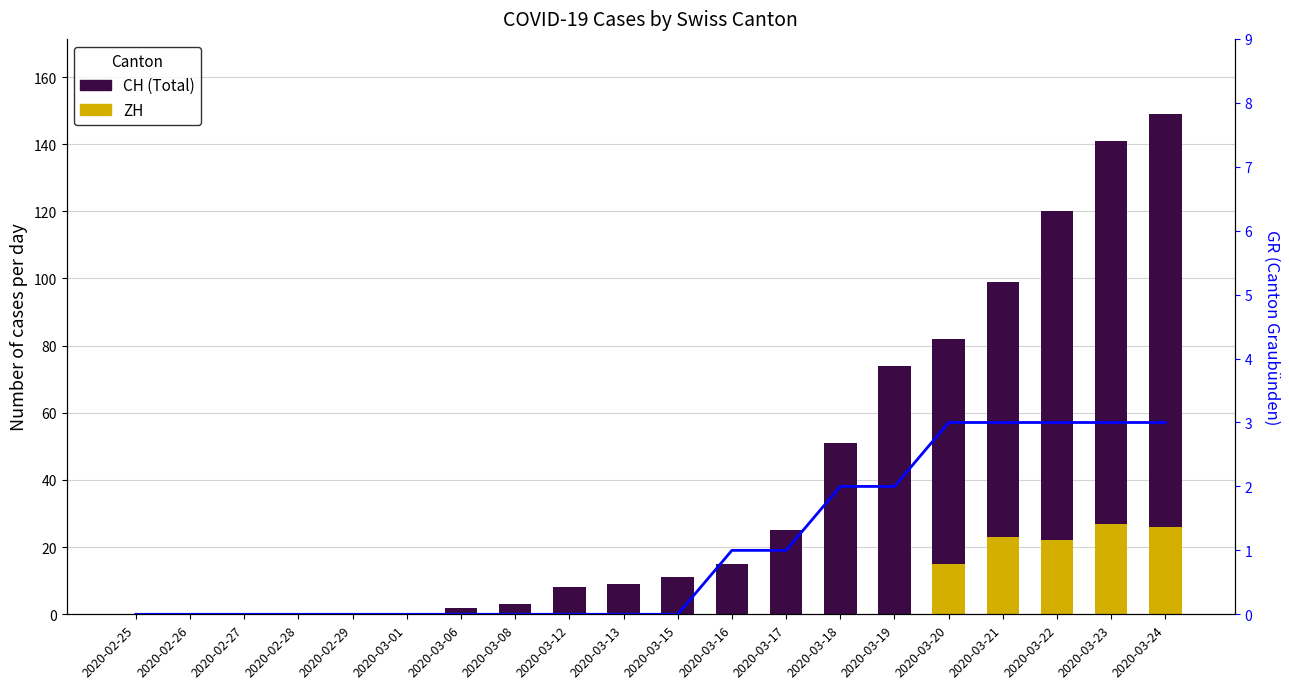

Reading left to right, extract all data points from this chart.

CH (Total): 2020-02-25=0	2020-02-26=0	2020-02-27=0	2020-02-28=0	2020-02-29=0	2020-03-01=0	2020-03-06=2	2020-03-08=3	2020-03-12=8	2020-03-13=9	2020-03-15=11	2020-03-16=15	2020-03-17=25	2020-03-18=51	2020-03-19=74	2020-03-20=82	2020-03-21=99	2020-03-22=120	2020-03-23=141	2020-03-24=149
ZH: 2020-02-25=0	2020-02-26=0	2020-02-27=0	2020-02-28=0	2020-02-29=0	2020-03-01=0	2020-03-06=0	2020-03-08=0	2020-03-12=0	2020-03-13=0	2020-03-15=0	2020-03-16=0	2020-03-17=0	2020-03-18=0	2020-03-19=0	2020-03-20=15	2020-03-21=23	2020-03-22=22	2020-03-23=27	2020-03-24=26
GR: 2020-02-25=0	2020-02-26=0	2020-02-27=0	2020-02-28=0	2020-02-29=0	2020-03-01=0	2020-03-06=0	2020-03-08=0	2020-03-12=0	2020-03-13=0	2020-03-15=0	2020-03-16=1	2020-03-17=1	2020-03-18=2	2020-03-19=2	2020-03-20=3	2020-03-21=3	2020-03-22=3	2020-03-23=3	2020-03-24=3